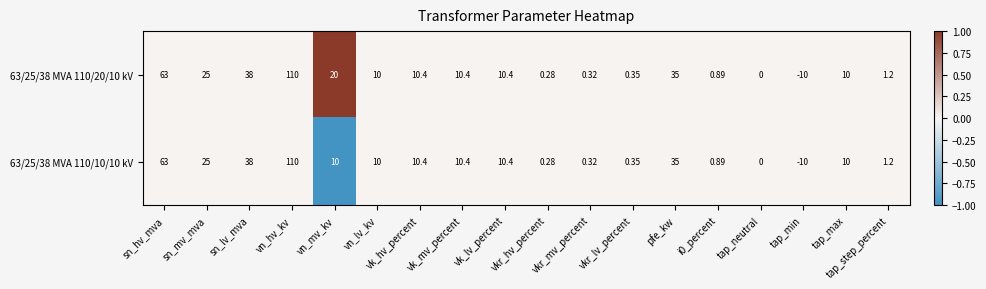

At which category is the sum across all series the highest?

vn_hv_kv